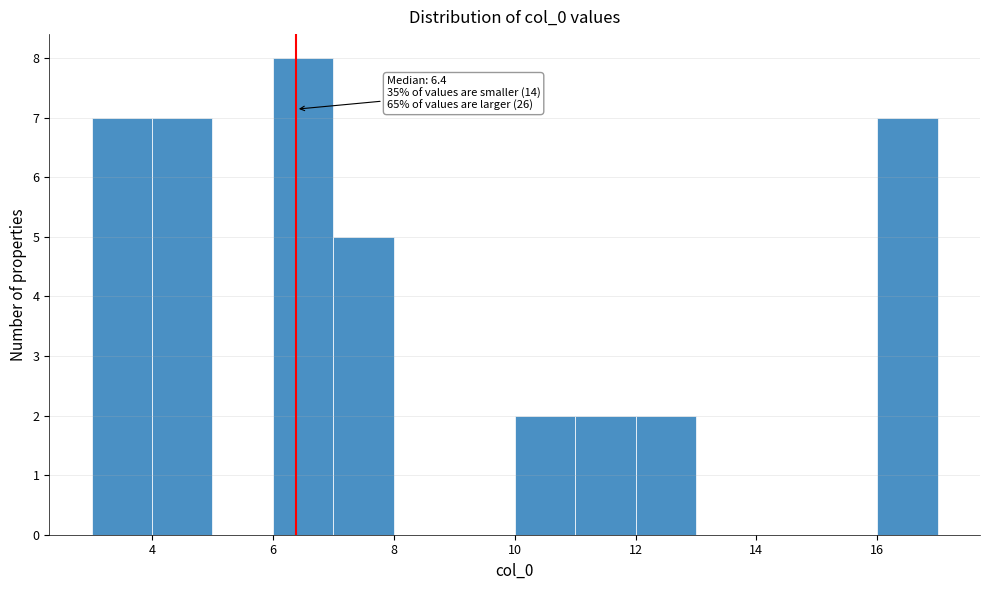

Which range on the x-axis has the tallest bar?

6 to 7